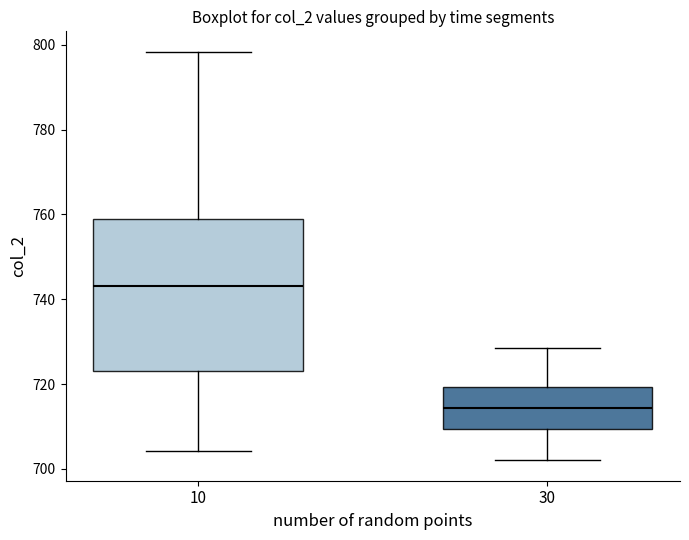

Where does the upper whisker of the box at x = 10 end on the y-axis? The values are not printed on the chart, so give them approximately, as read against the axis.

798